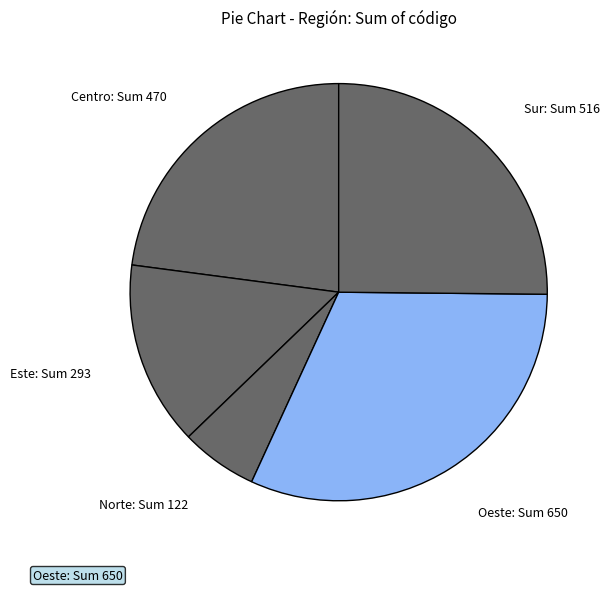

True or false: Este: Sum 293 accounts for 2% of the total.

False